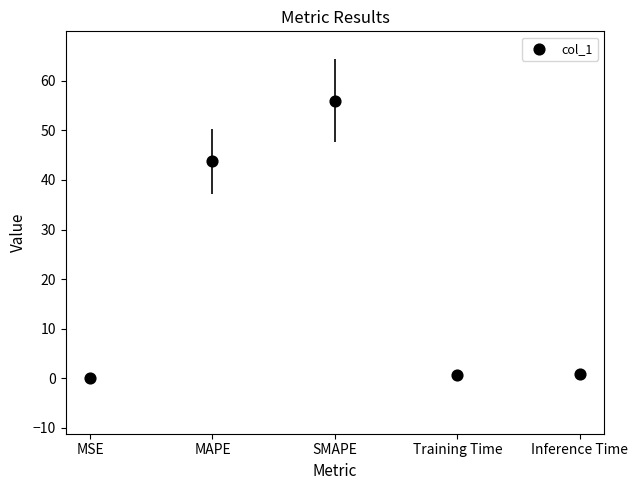

What is the range of Y values (max minus min)?

56.0